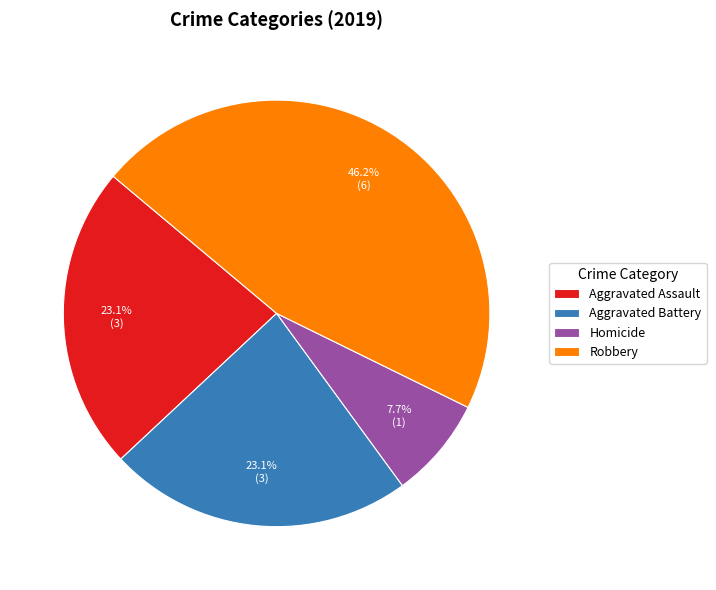

Is it true that Robbery is 46% of the pie?

True